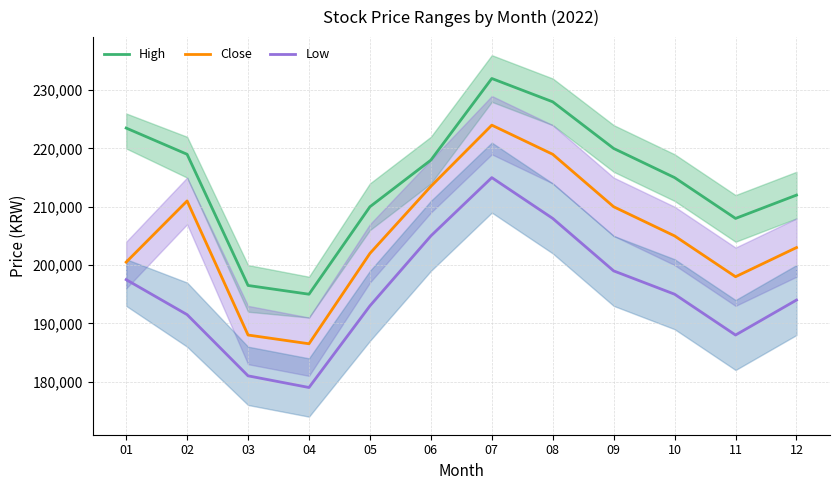

How many interior local valleys does the Low series have?

2